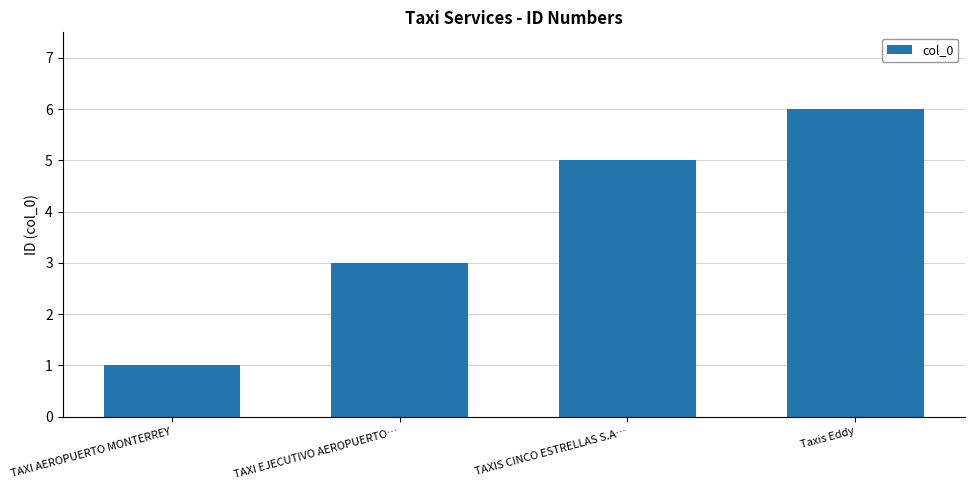

Where is the data nearest to the value 3?

TAXI EJECUTIVO AEROPUERTO…